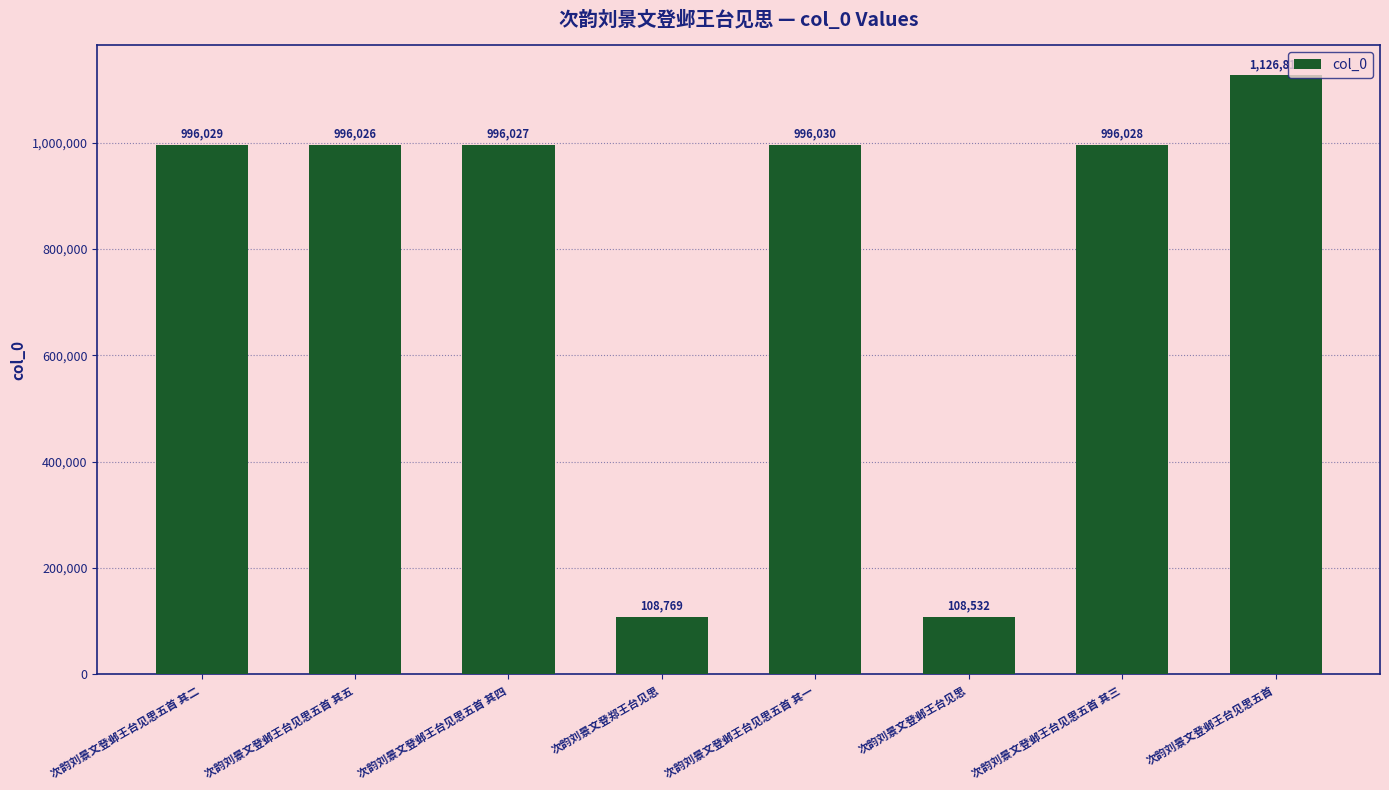

Rank the categories by value from lowest to highest.

次韵刘景文登邺王台见思, 次韵刘景文登郑王台见思, 次韵刘景文登邺王台见思五首 其五, 次韵刘景文登邺王台见思五首 其四, 次韵刘景文登邺王台见思五首 其三, 次韵刘景文登邺王台见思五首 其二, 次韵刘景文登邺王台见思五首 其一, 次韵刘景文登邺王台见思五首